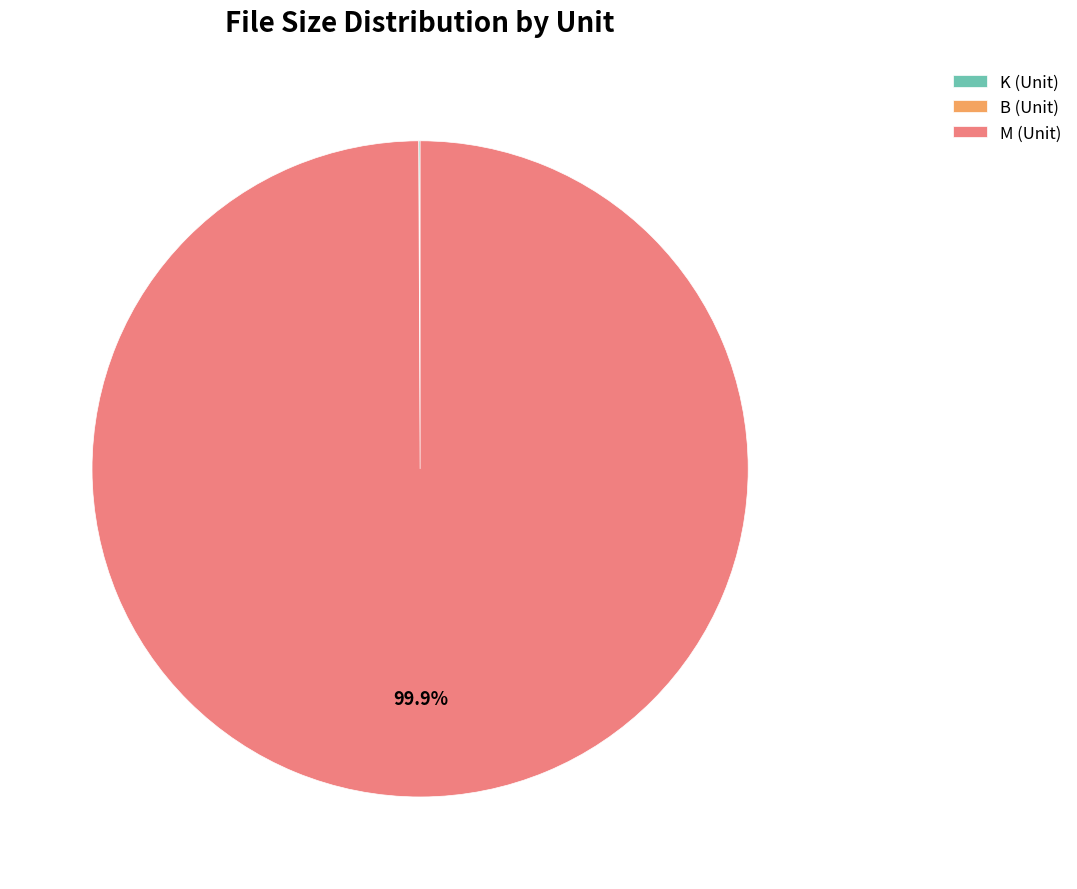

What is the majority slice?

M (Unit)